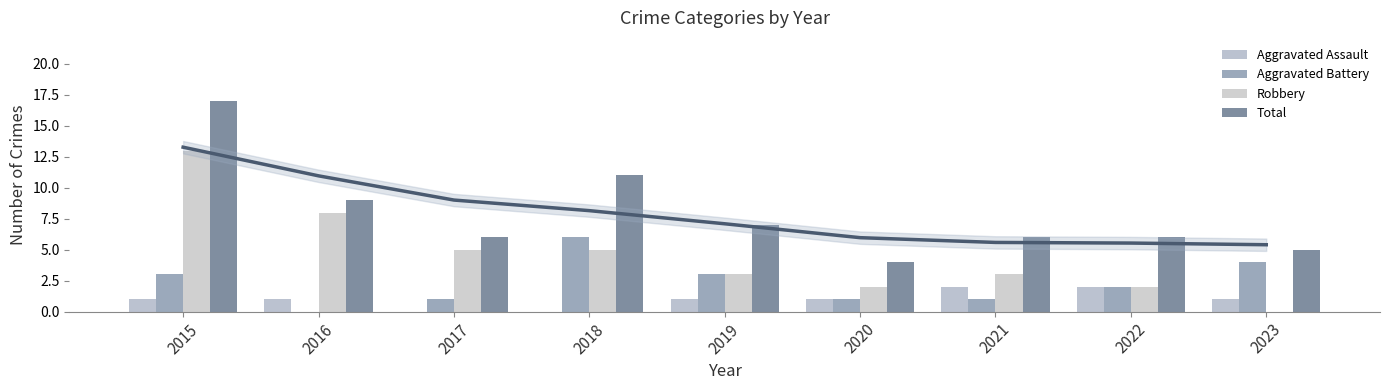

Which series has the largest total across all categories?

Total